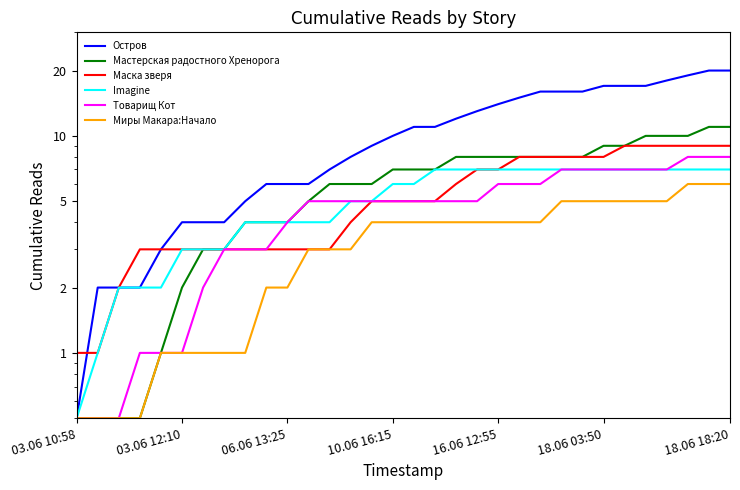

What is the sum of all Миры Макара:Начало values?

104.0